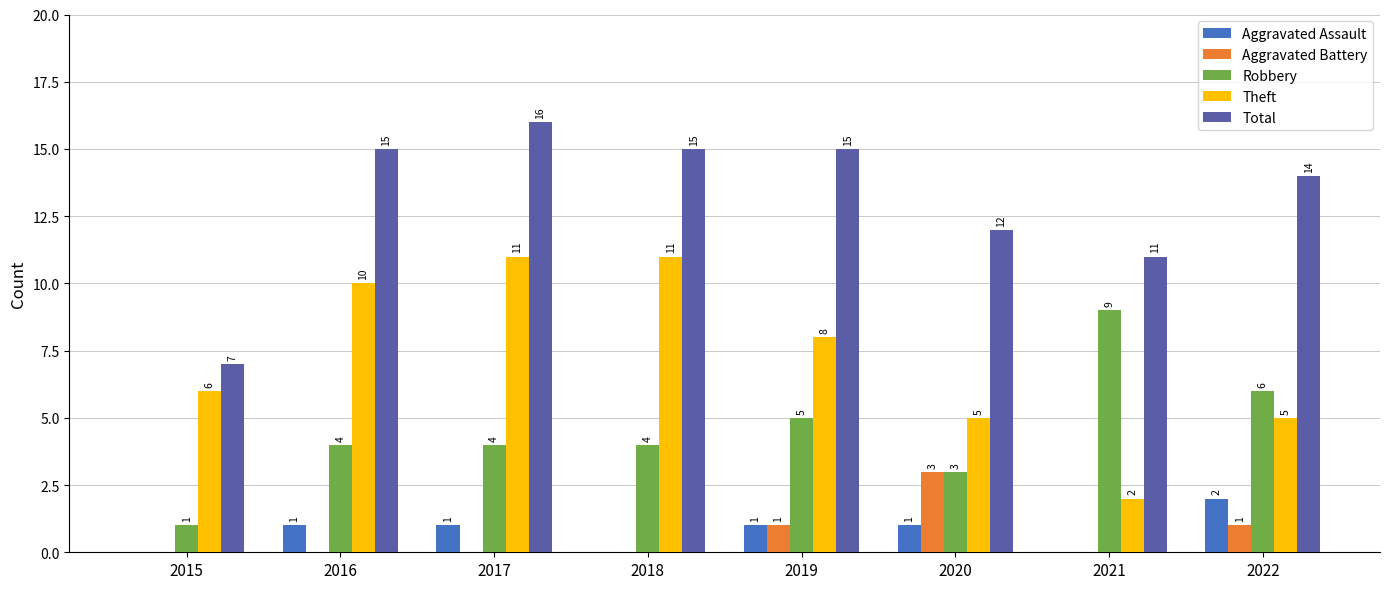

What are all the series names shown in the legend?

Aggravated Assault, Aggravated Battery, Robbery, Theft, Total